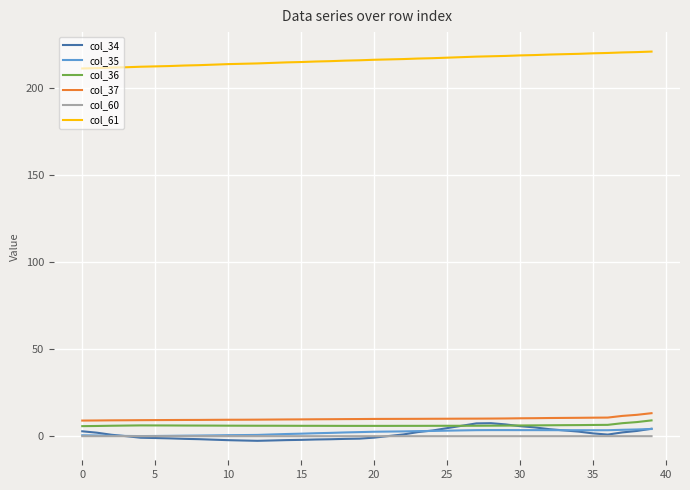

Which series has the largest total across all categories?

col_61